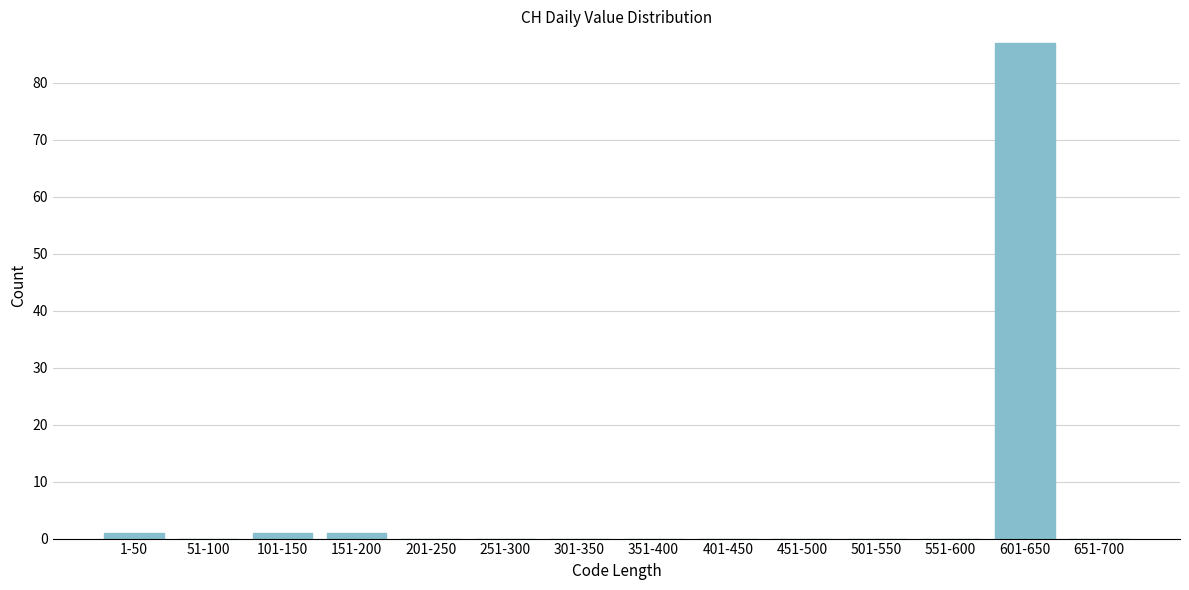

Reading right to left, transcribe all the data shown in this chart.

651-700=0	601-650=87	551-600=0	501-550=0	451-500=0	401-450=0	351-400=0	301-350=0	251-300=0	201-250=0	151-200=1	101-150=1	51-100=0	1-50=1